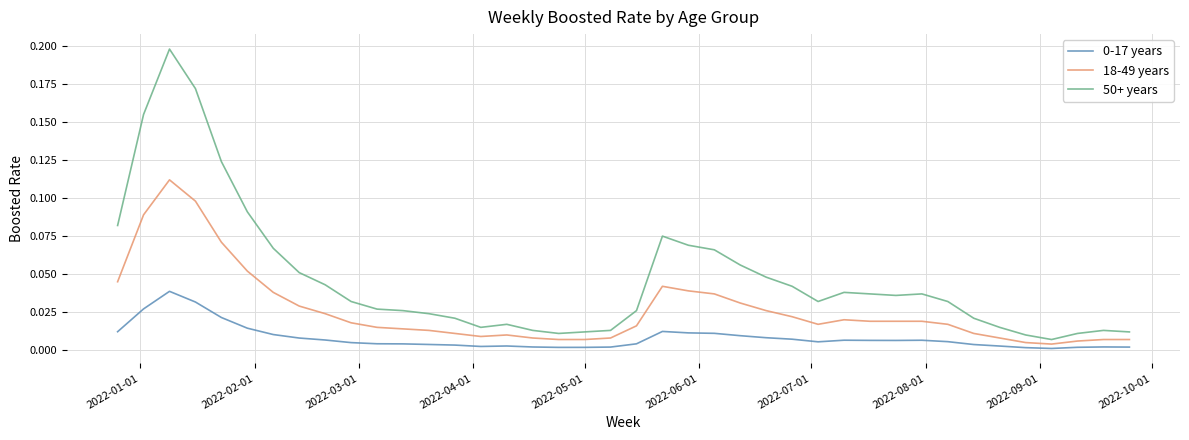

Which series has the largest range (max minus min)?

50+ years